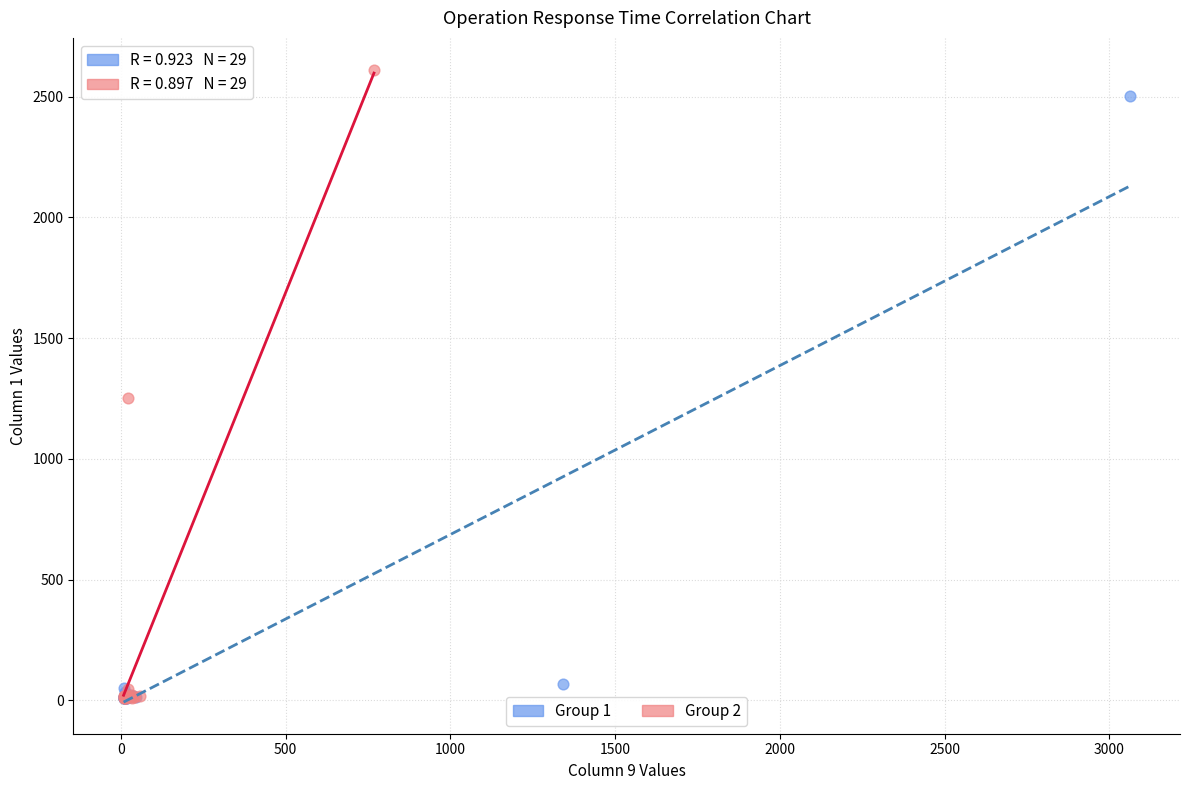

Which series has the widest spread of Y values?

Group 2